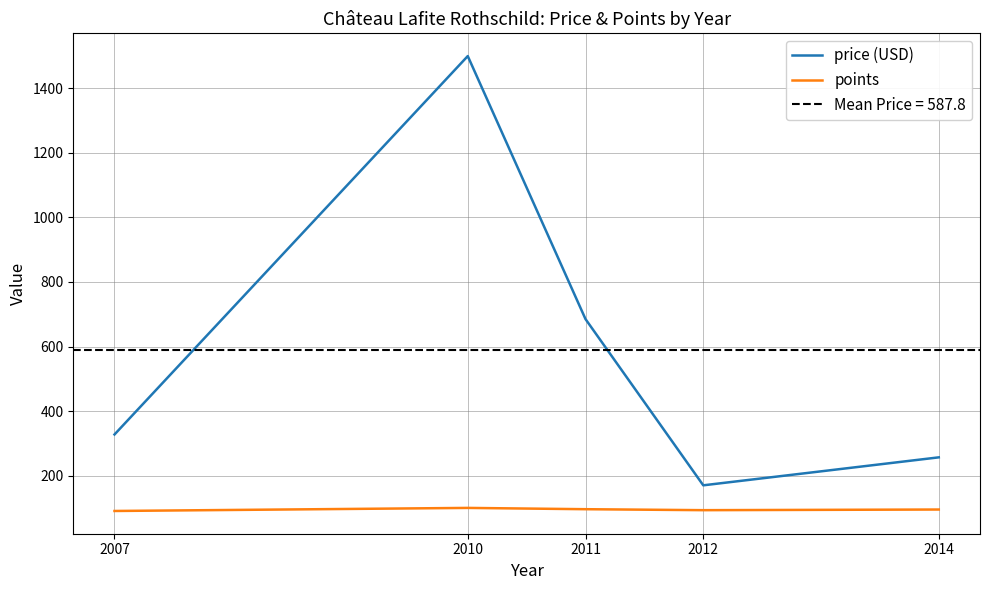

At which label does points reach its peak?

2010